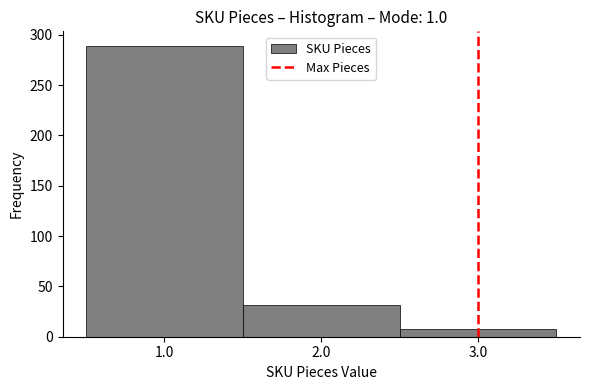

Which range on the x-axis has the tallest bar?

0.5 to 1.5